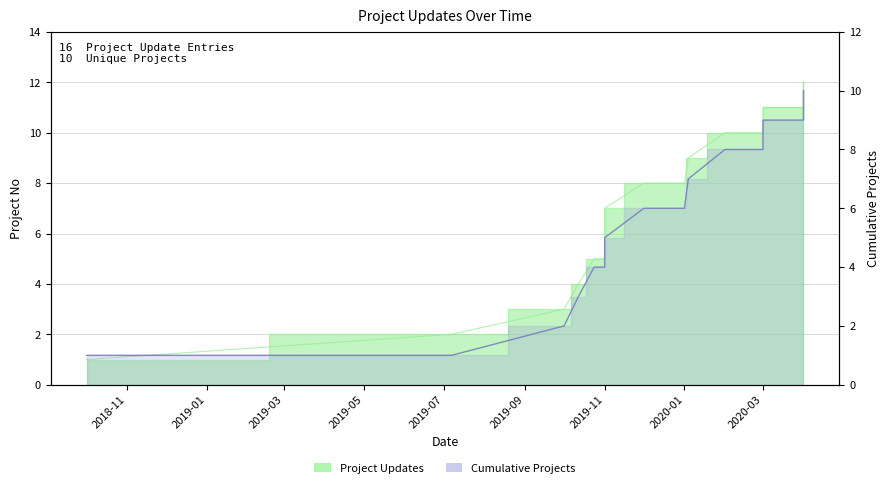

True or false: Project Updates and Cumulative Projects cross at least once.

False